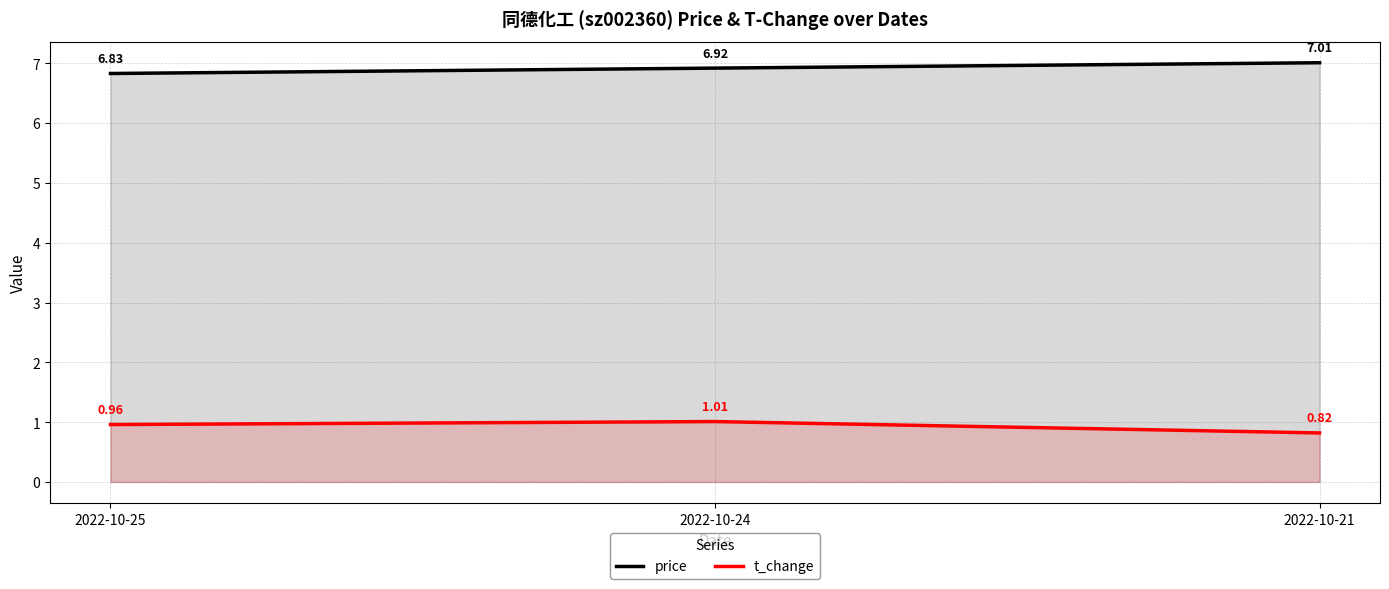

How many lines are shown in the chart?

2